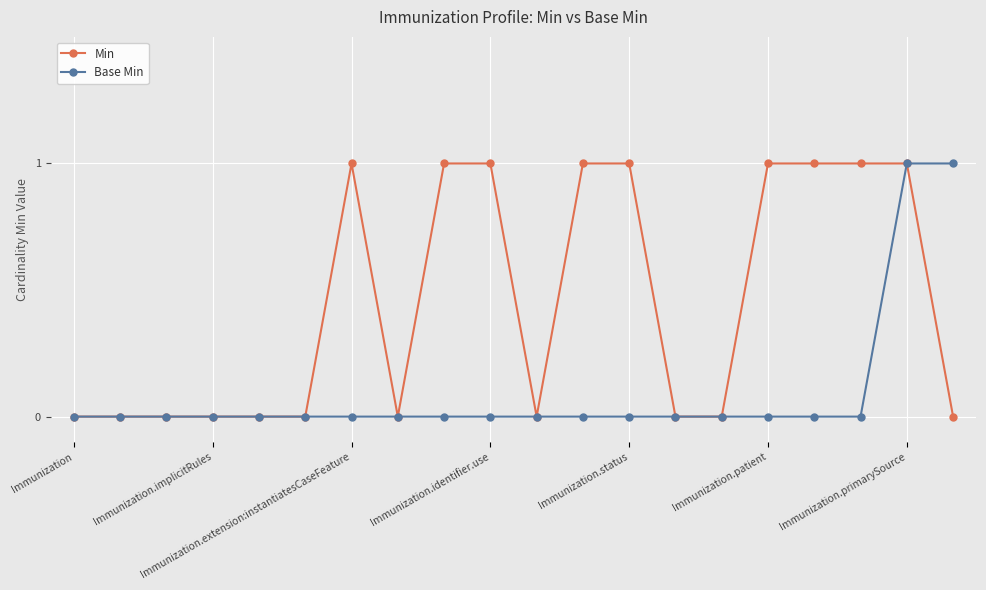

Which series has the largest total across all categories?

Min